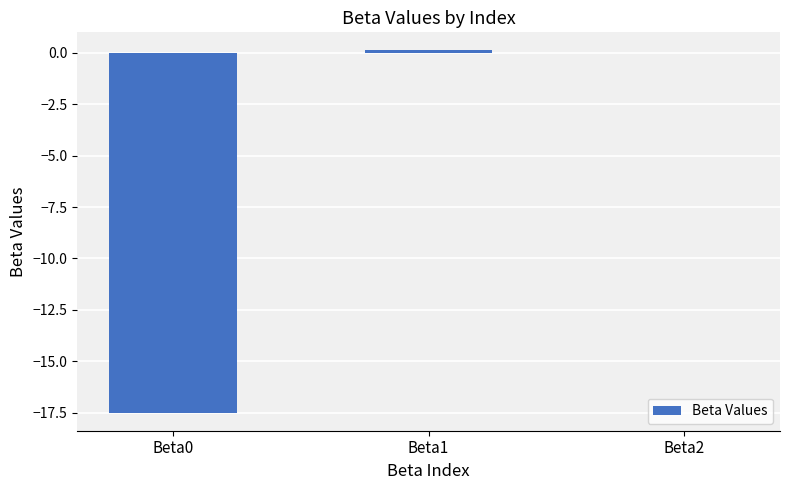

What is the sum of all values?

-17.4